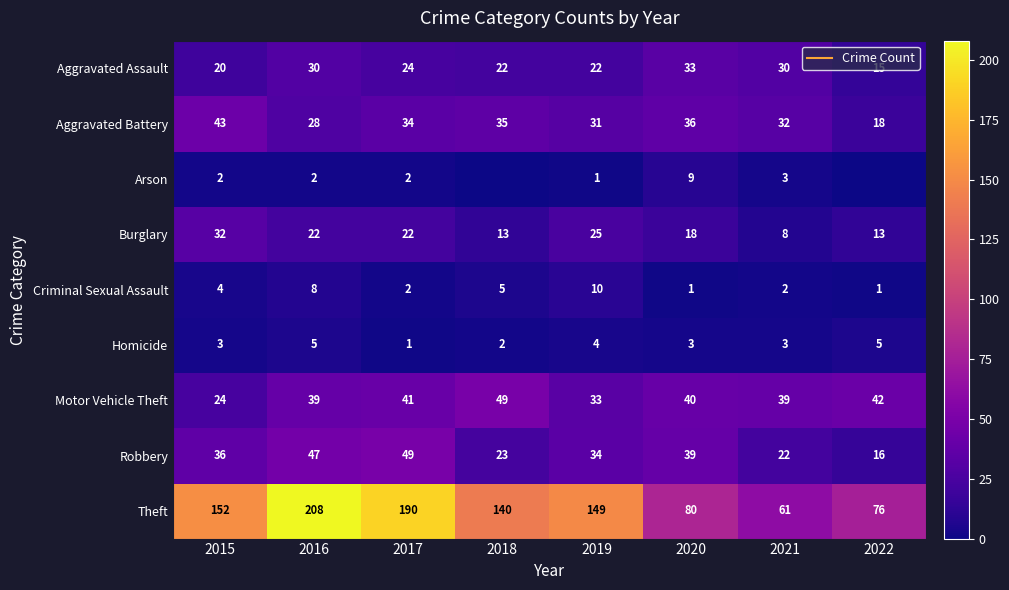

How many data points does each series have?

8